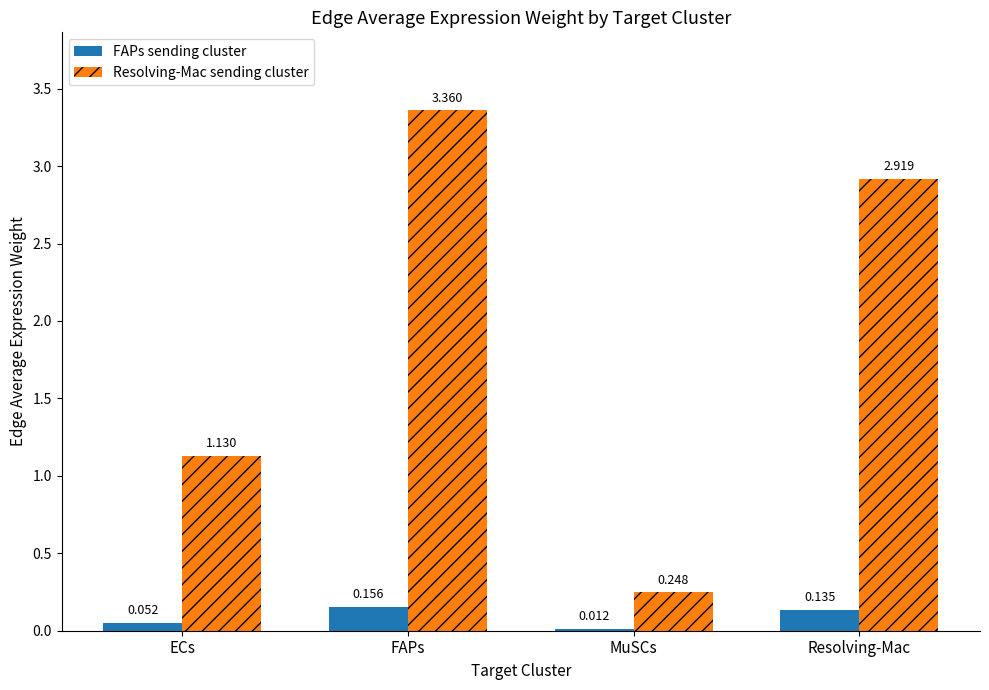

Which category has the highest value in the FAPs sending cluster series?

FAPs